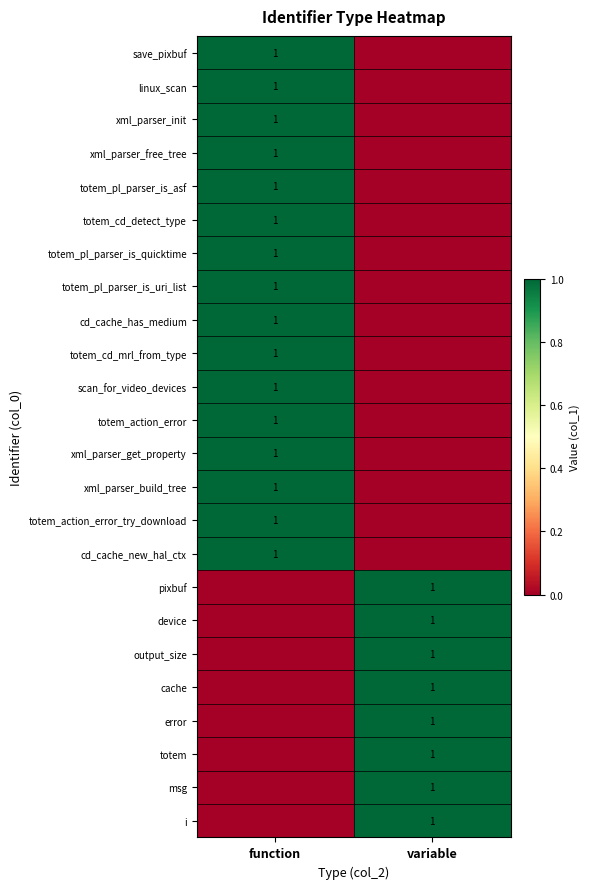

The msg series shows 0 at variable. True or false?

False